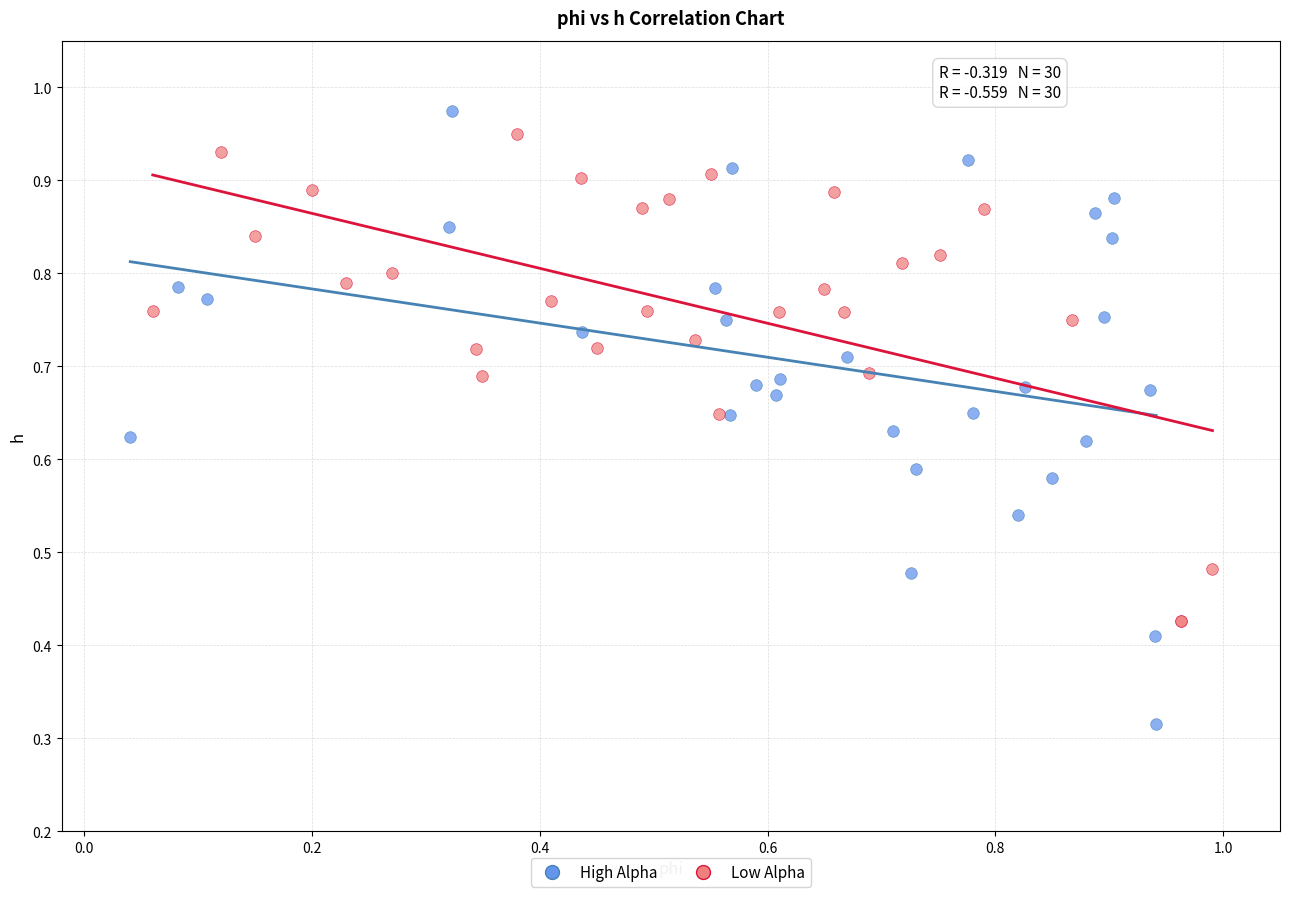

Which series reaches the minimum Y coordinate?

High Alpha